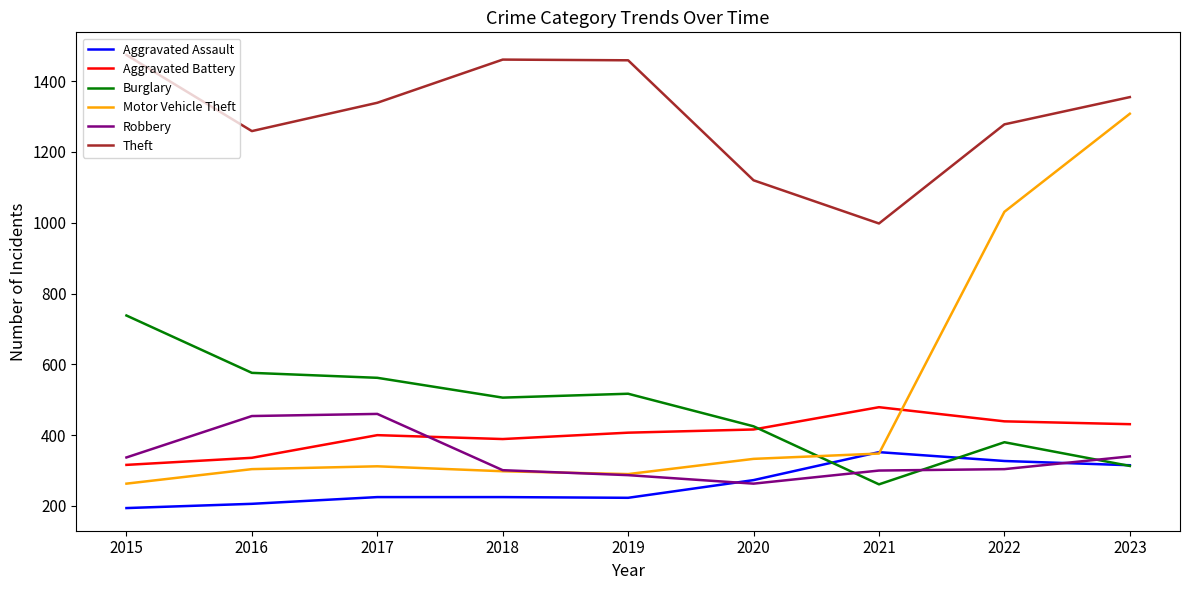

The value of Motor Vehicle Theft at 2022 is 1550. True or false?

False